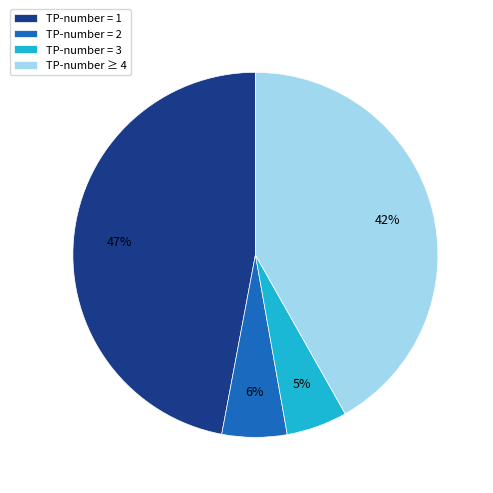

To the nearest percent, what is the difference between the largest and smallest slice percentages?

42%